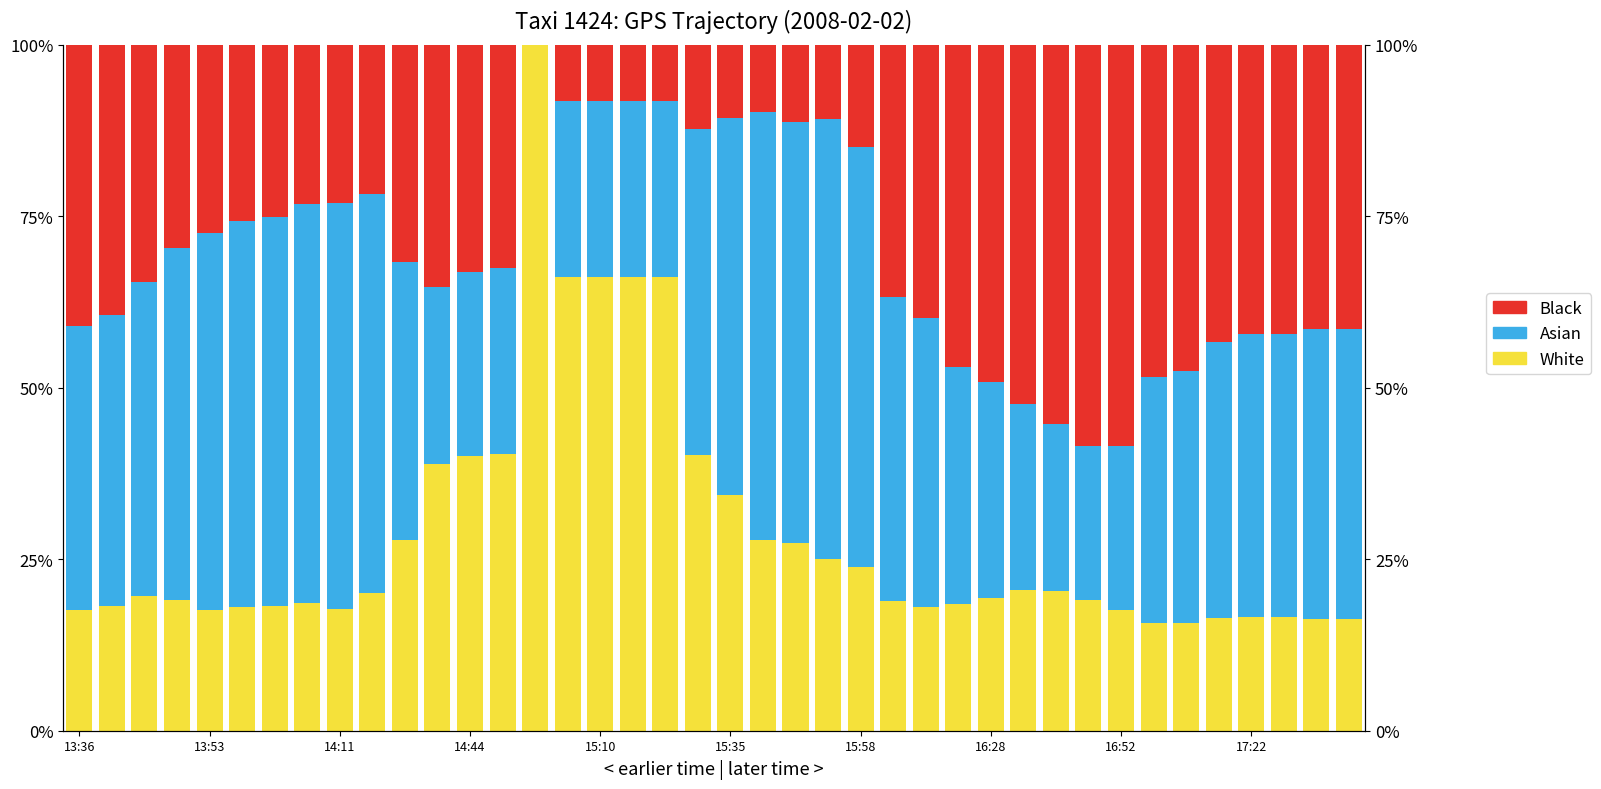

At how many categories does at least one series exceed 0?

40